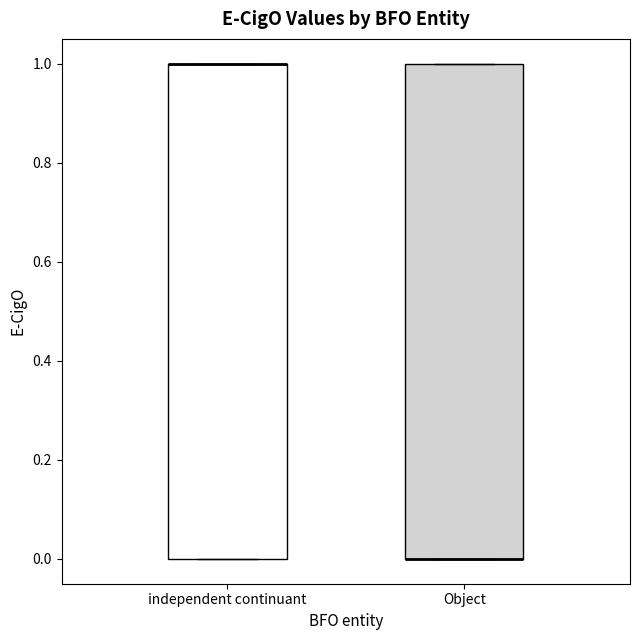

Reading left to right, read every box against the y-axis: the position of its median line, the range the box covers, and the ends of its whiskers. The values are not printed on the chart, so give them approximately, as read against the axis.

independent continuant: median 1 (drawn on the box's upper edge), box 0 to 1, whiskers 0 to 1
Object: median 0 (drawn on the box's lower edge), box 0 to 1, whiskers 0 to 1